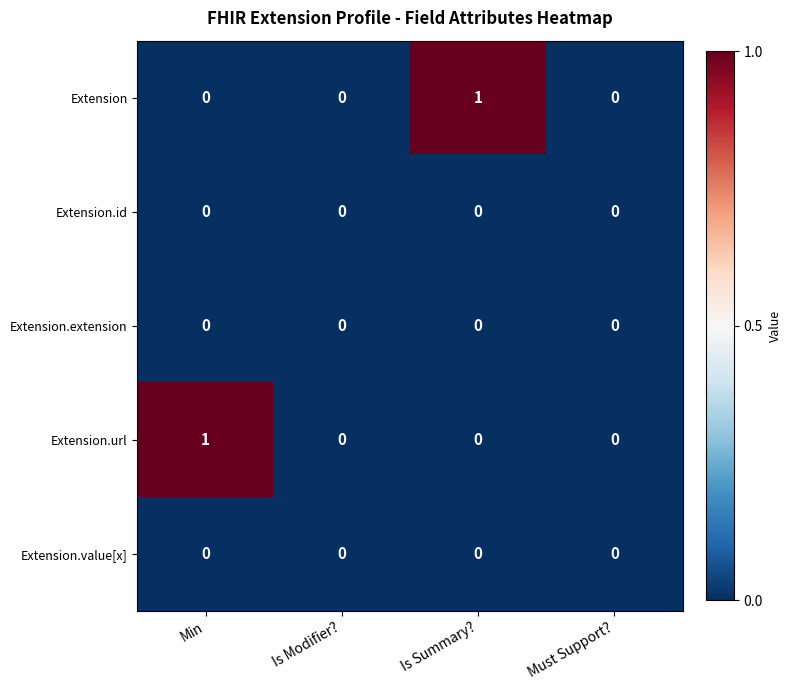

True or false: Extension.value[x] has a value of 0 at Min.

True